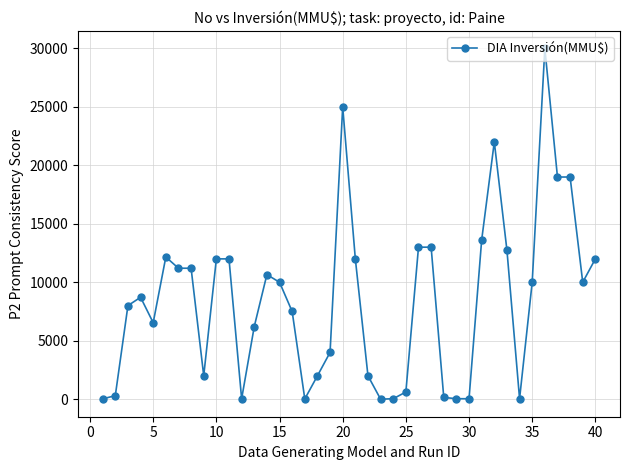

What is the maximum value shown in the chart?

30000